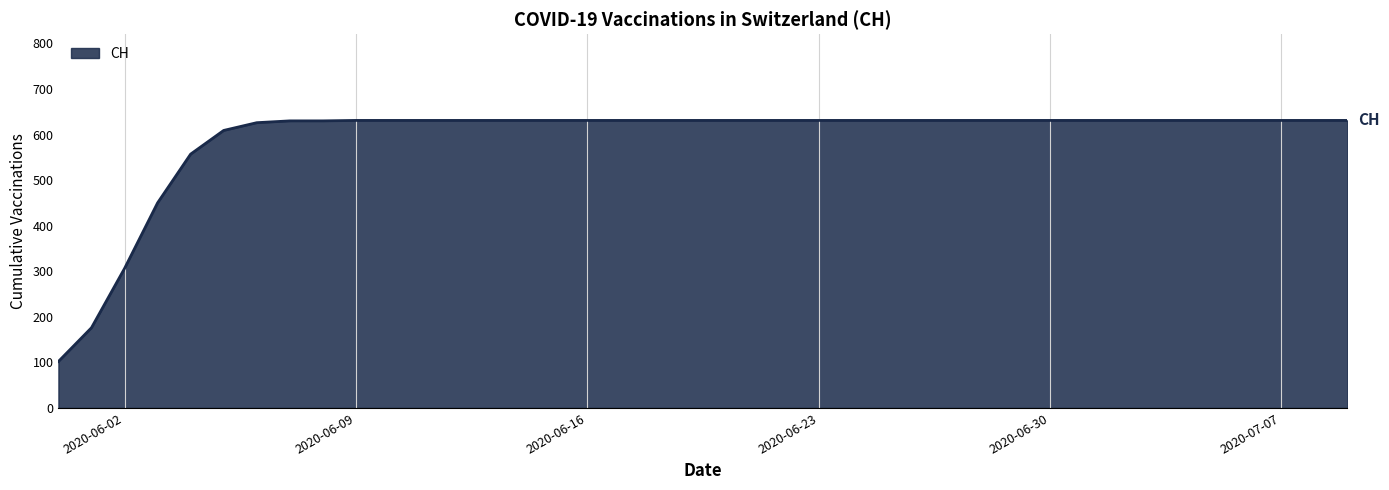

Does the chart have visible grid lines?

Yes